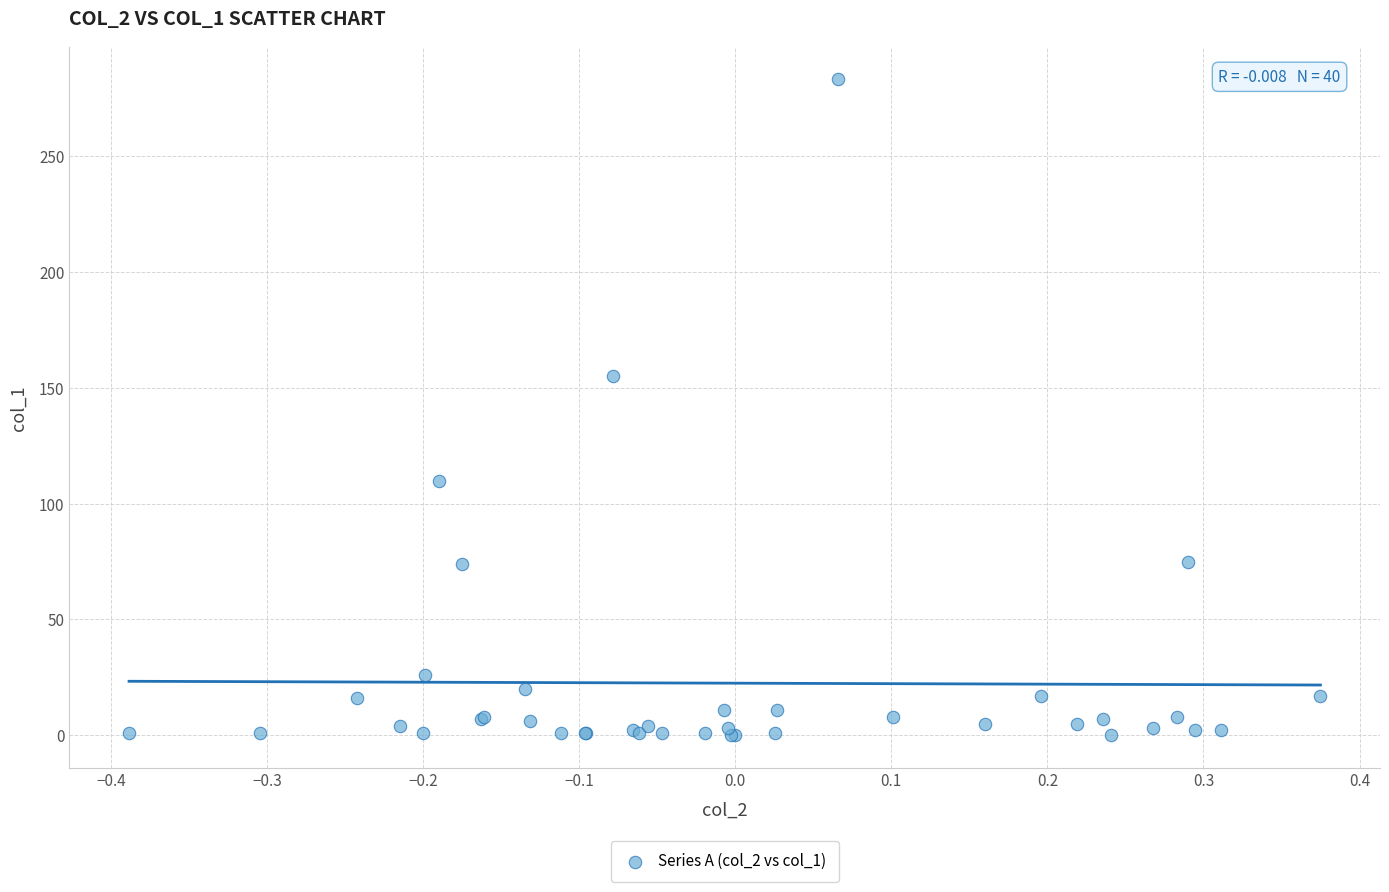

What Y value in the scatter plot is closest to 141?

155.3